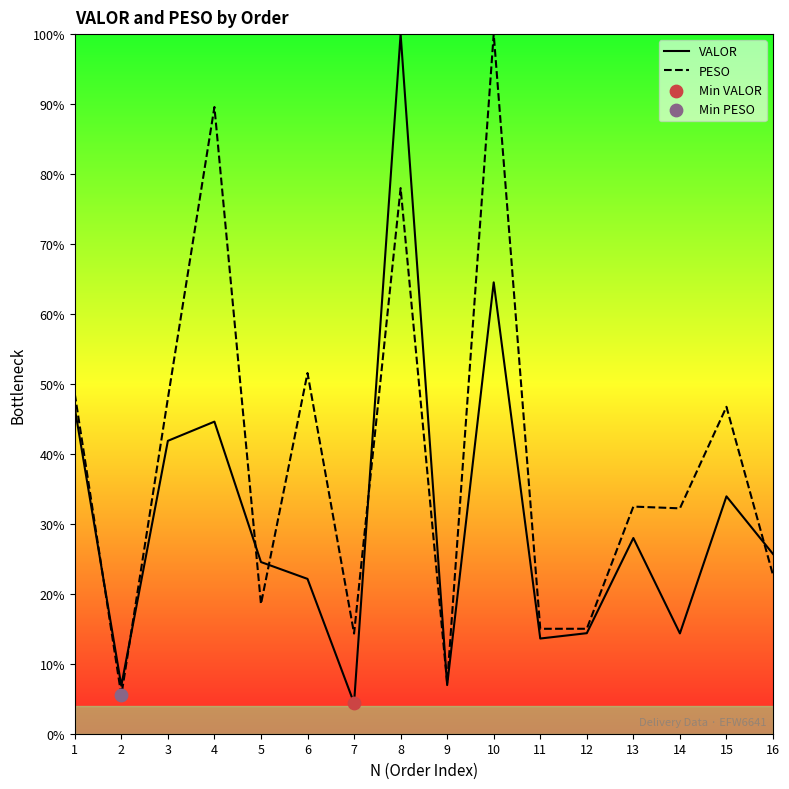

Which series reaches the minimum Y coordinate?

VALOR